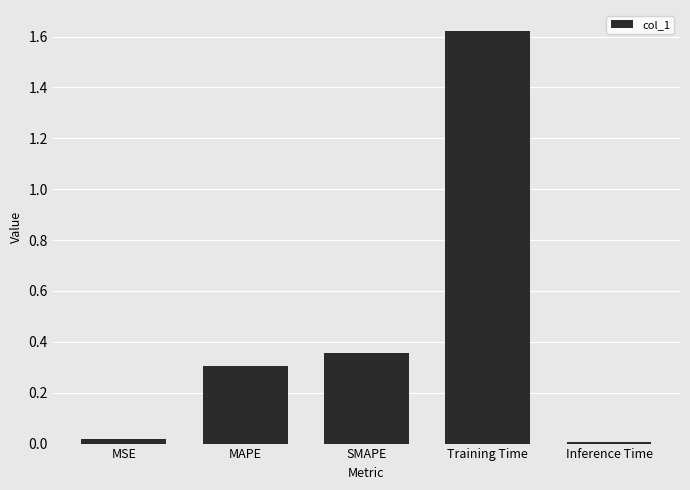

What is the label of the 2nd bar from the left?

MAPE